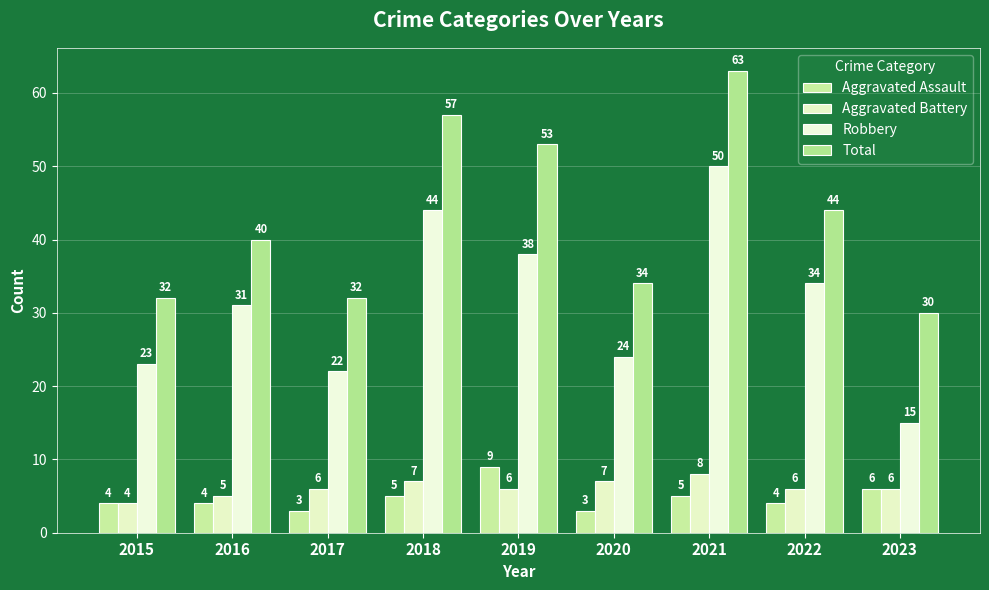

How many bars are there in total?

36